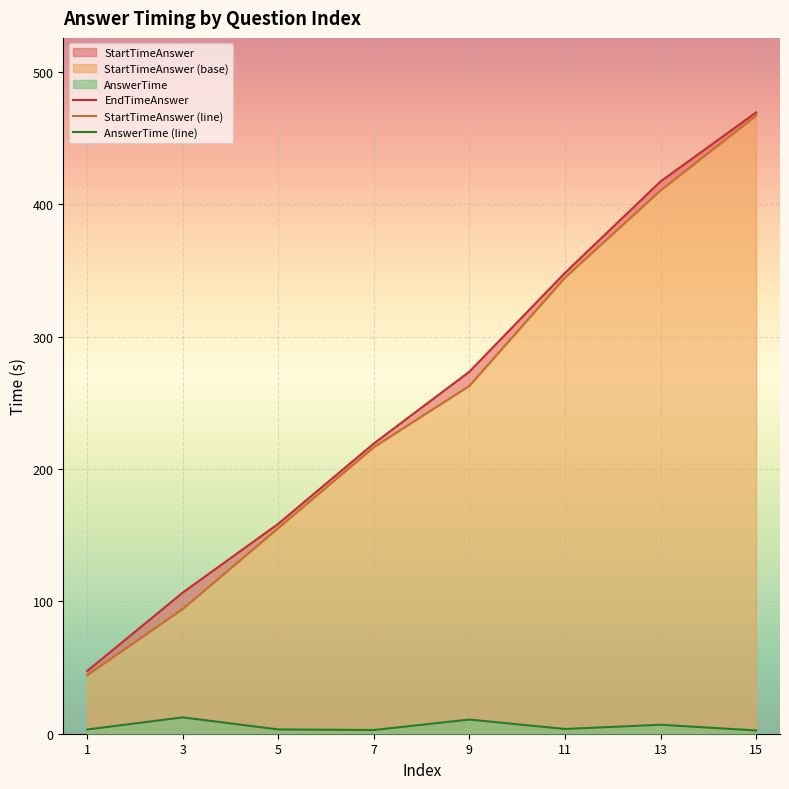

What is the average value of the StartTimeAnswer (line) series?

249.4